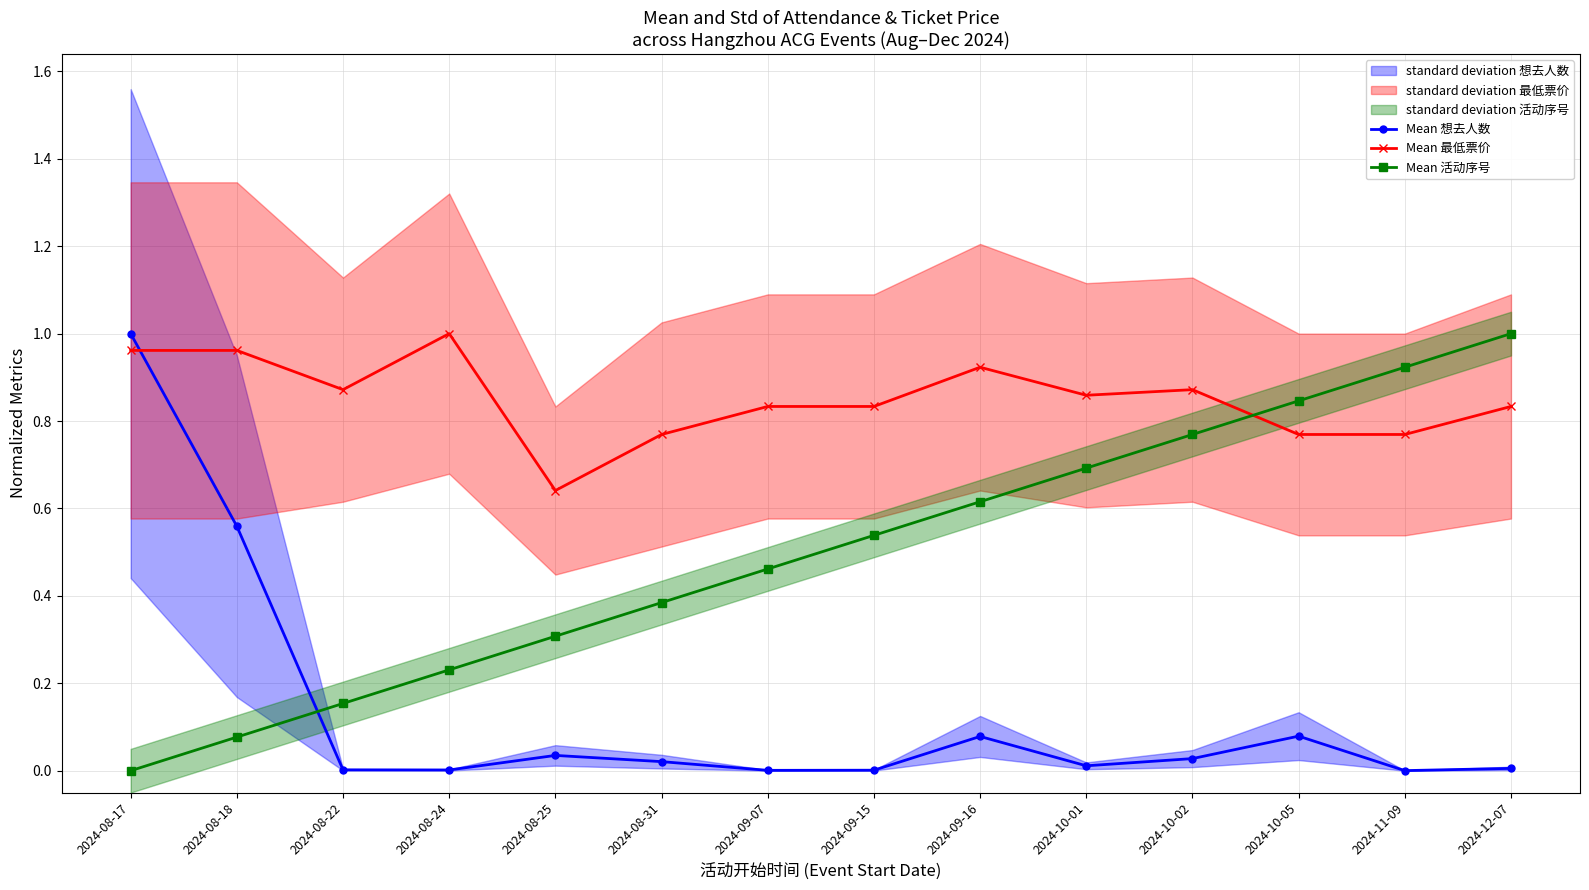

How many lines are shown in the chart?

3